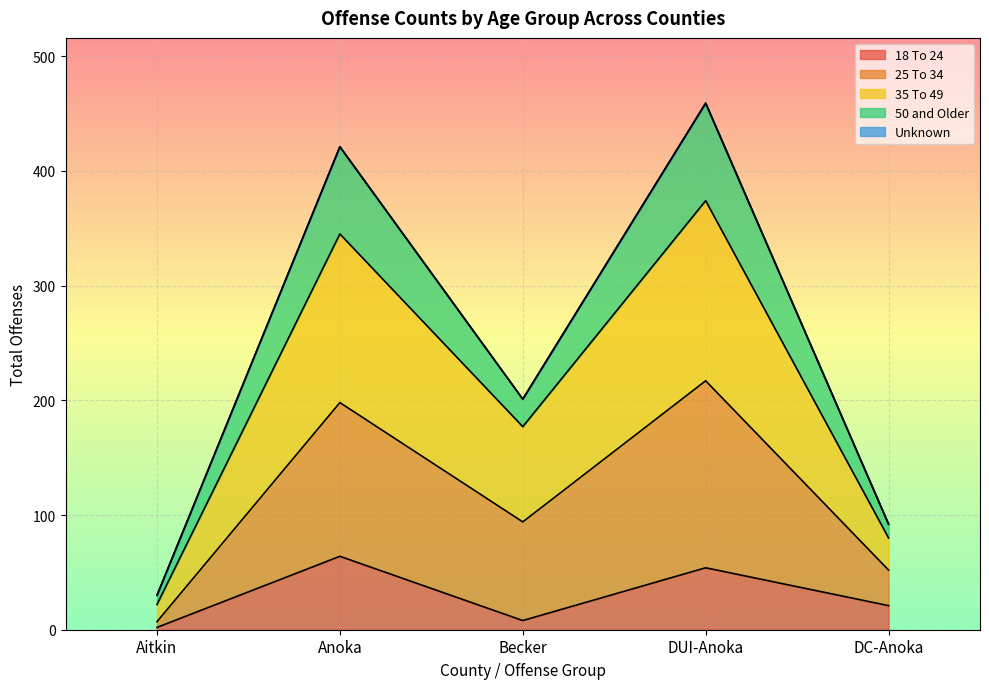

Where is the first local minimum for 18 To 24?

Becker